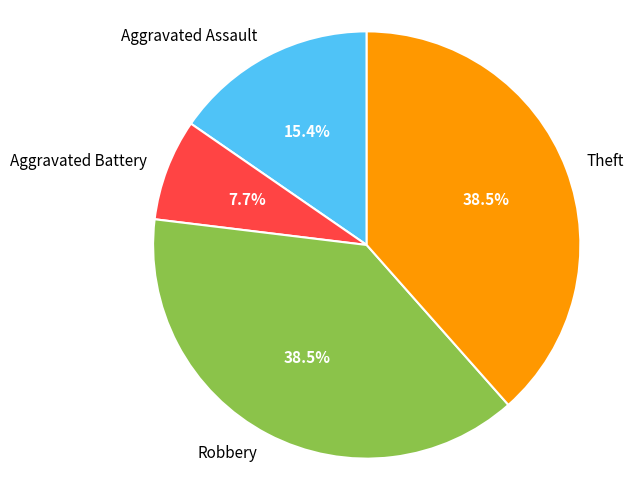

Between Robbery and Aggravated Assault, which is larger?

Robbery